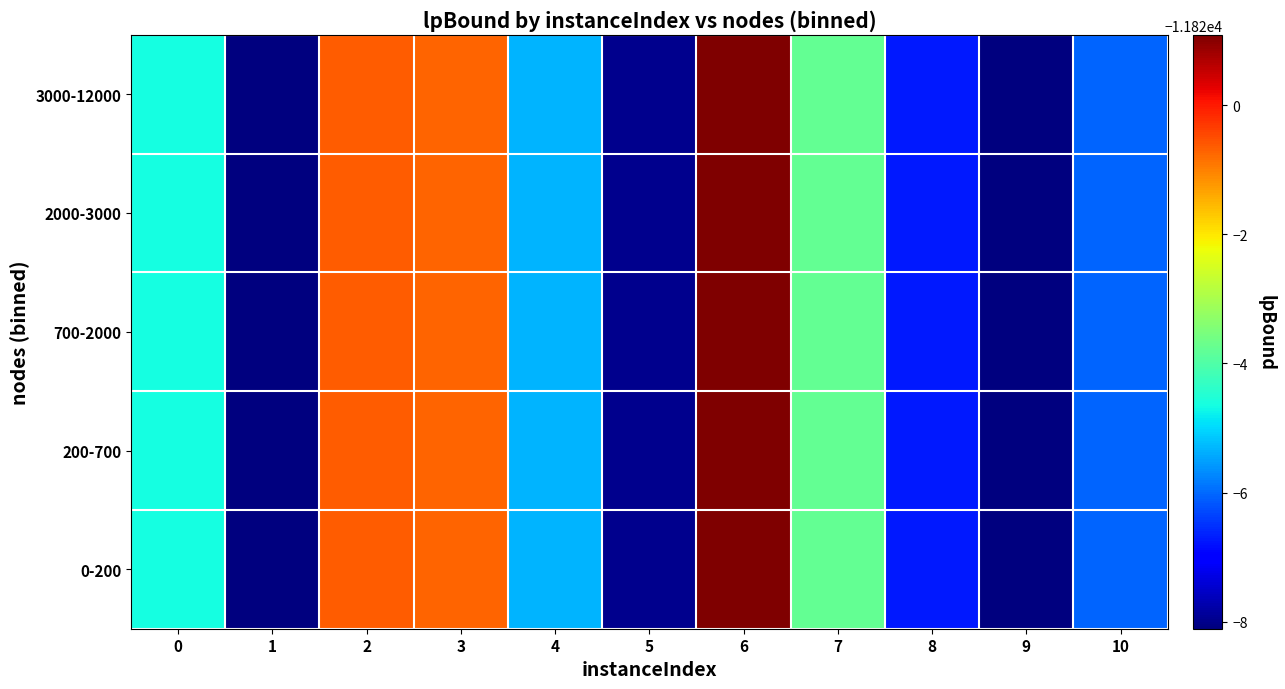

How many distinct data groups are displayed?

5